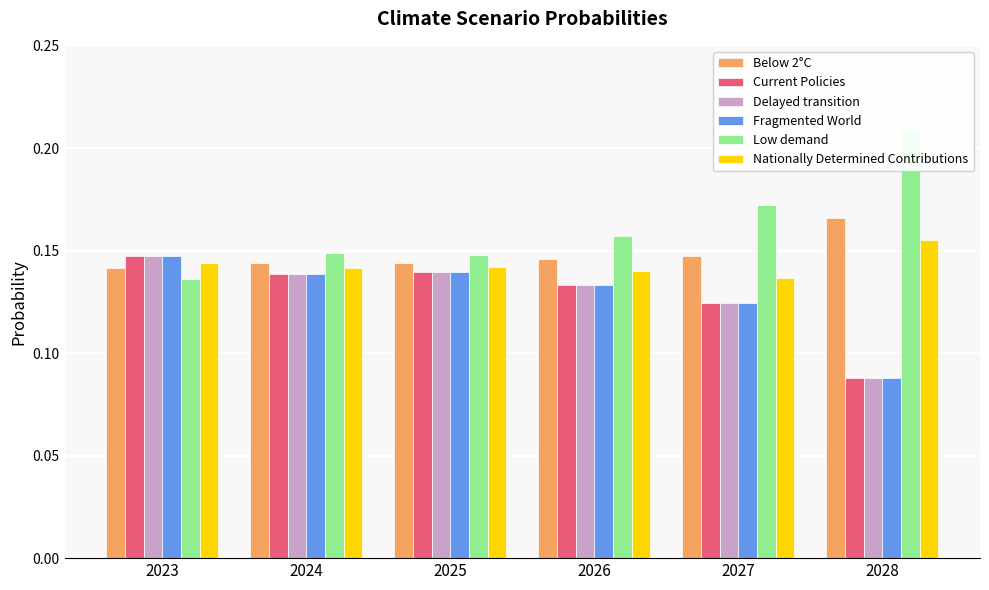

Reading left to right, list all the values displayed in this chart.

Below 2°C: 2023=0.1	2024=0.1	2025=0.1	2026=0.1	2027=0.1	2028=0.2
Current Policies: 2023=0.1	2024=0.1	2025=0.1	2026=0.1	2027=0.1	2028=0.1
Delayed transition: 2023=0.1	2024=0.1	2025=0.1	2026=0.1	2027=0.1	2028=0.1
Fragmented World: 2023=0.1	2024=0.1	2025=0.1	2026=0.1	2027=0.1	2028=0.1
Low demand: 2023=0.1	2024=0.1	2025=0.1	2026=0.2	2027=0.2	2028=0.2
Nationally Determined Contributions: 2023=0.1	2024=0.1	2025=0.1	2026=0.1	2027=0.1	2028=0.2